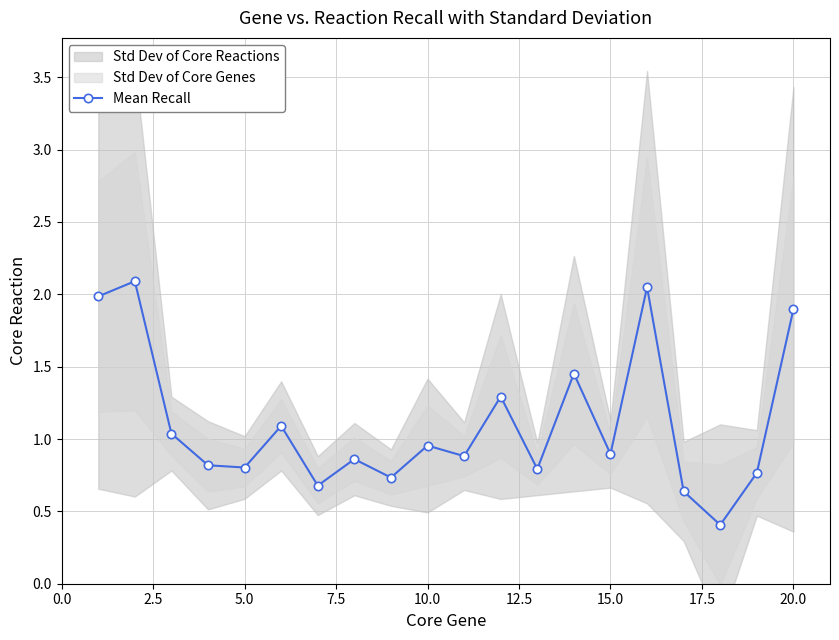

True or false: Mean Recall has more than 2 points higher than both neighbors.

True